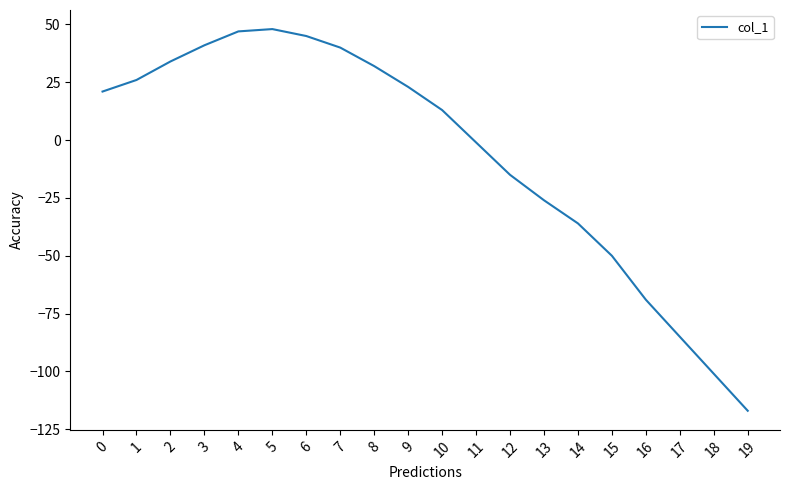

The chart shows a value of 14 at 9. True or false?

False